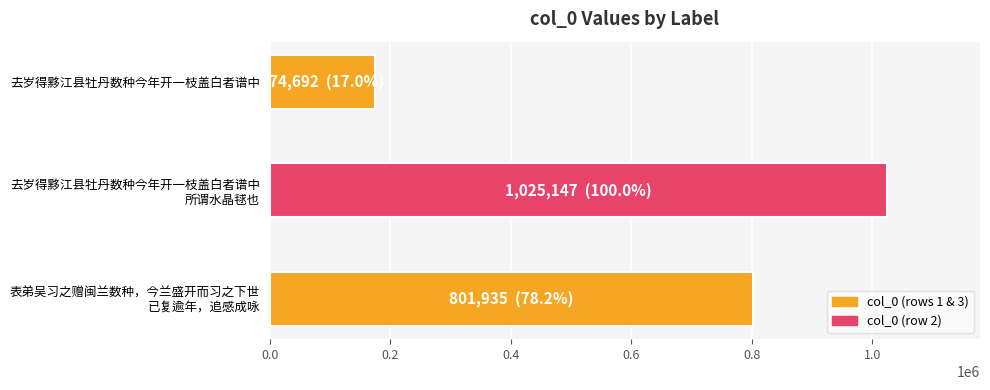

At which category does the chart reach its minimum across all series?

去岁得黟江县牡丹数种今年开一枝盖白者谱中